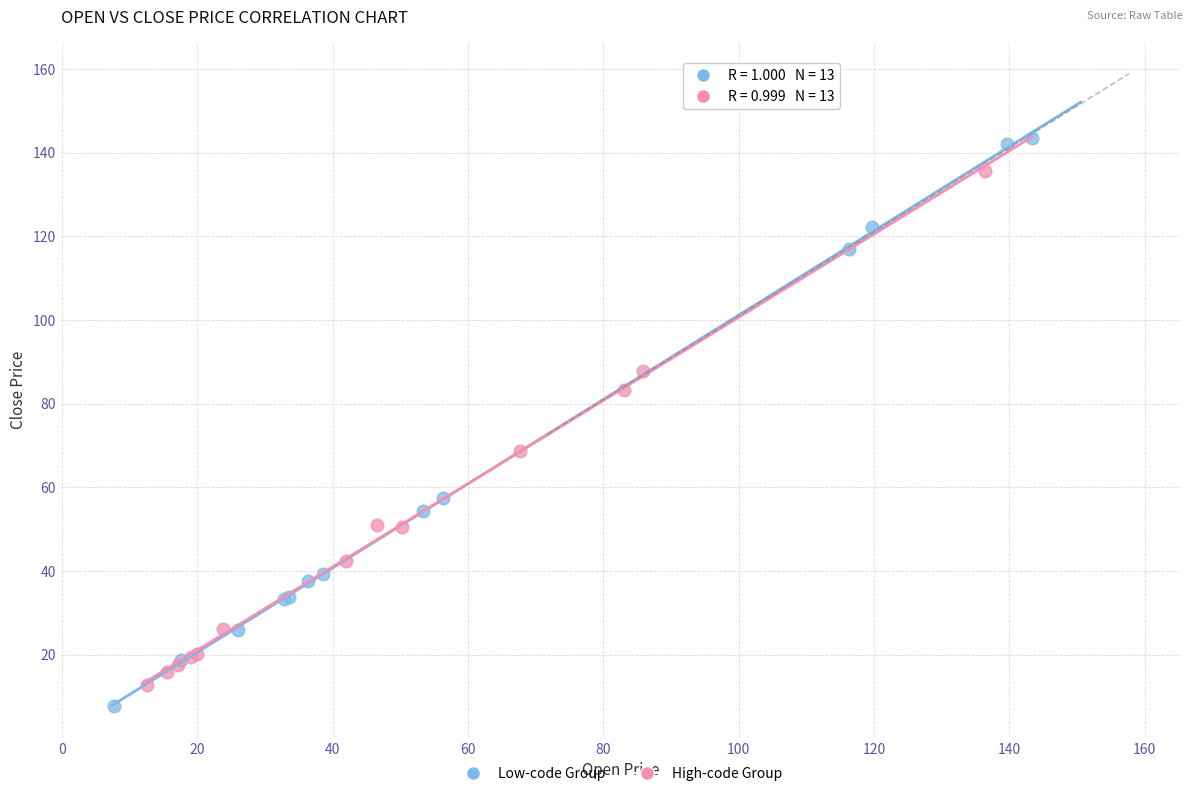

Which series reaches the maximum Y coordinate?

Low-code Group